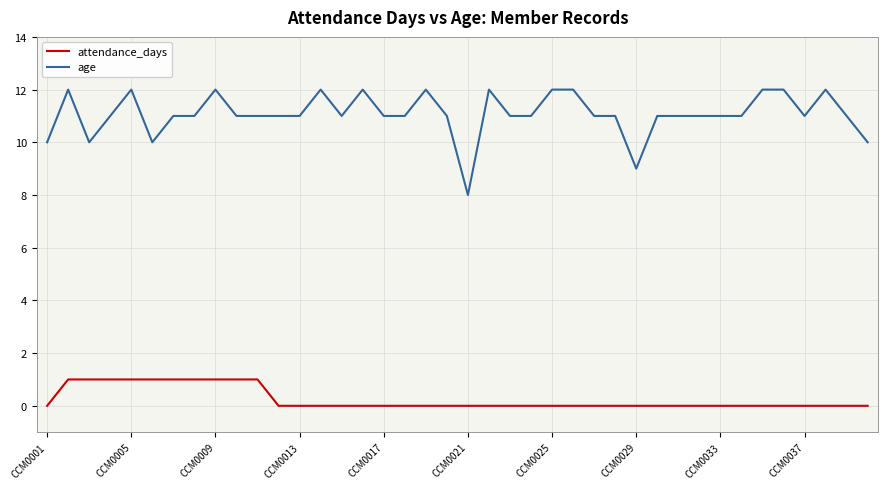

What is the greatest value displayed?

12